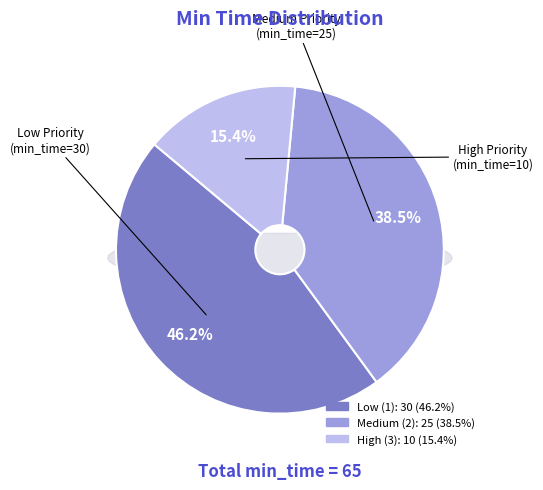

How many segments does this pie chart have?

3